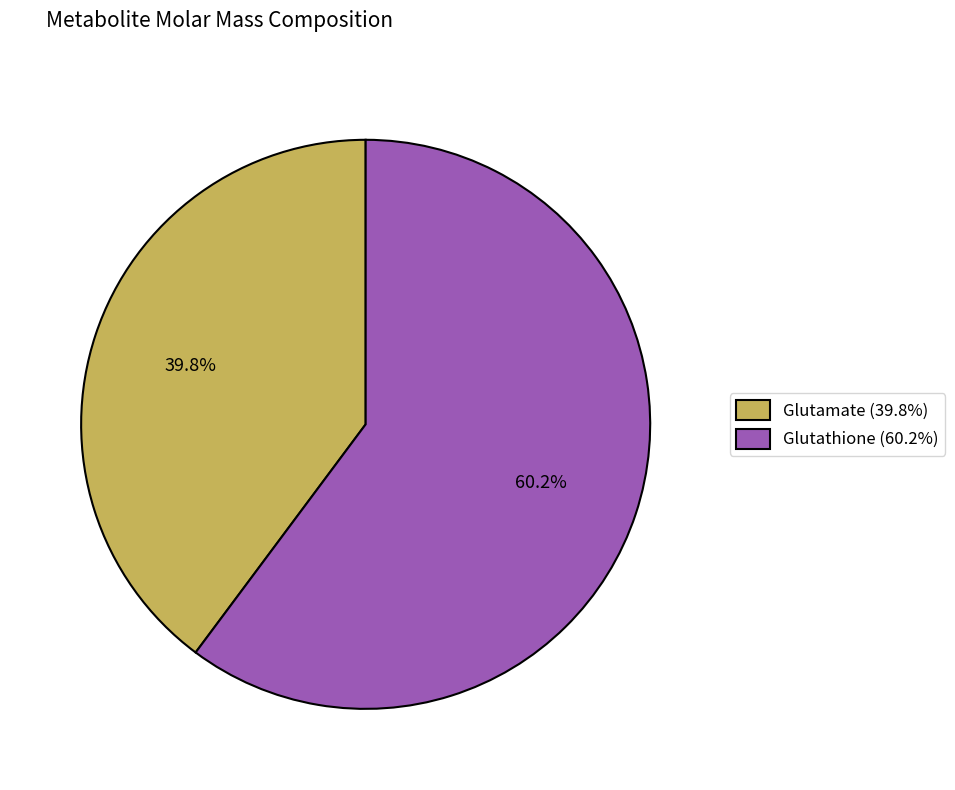

How many slices are in this pie chart?

2